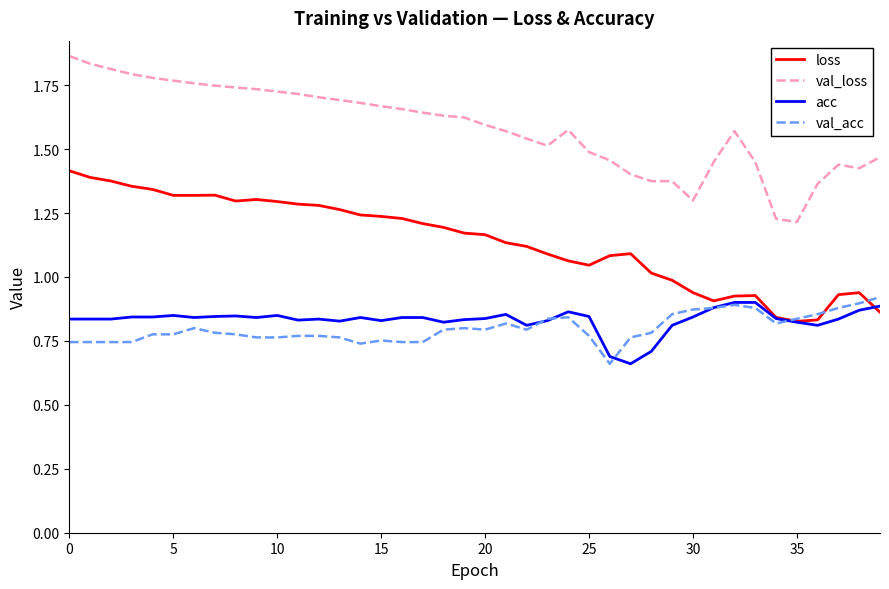

Count the val_acc values in the range 0 to 1.

40